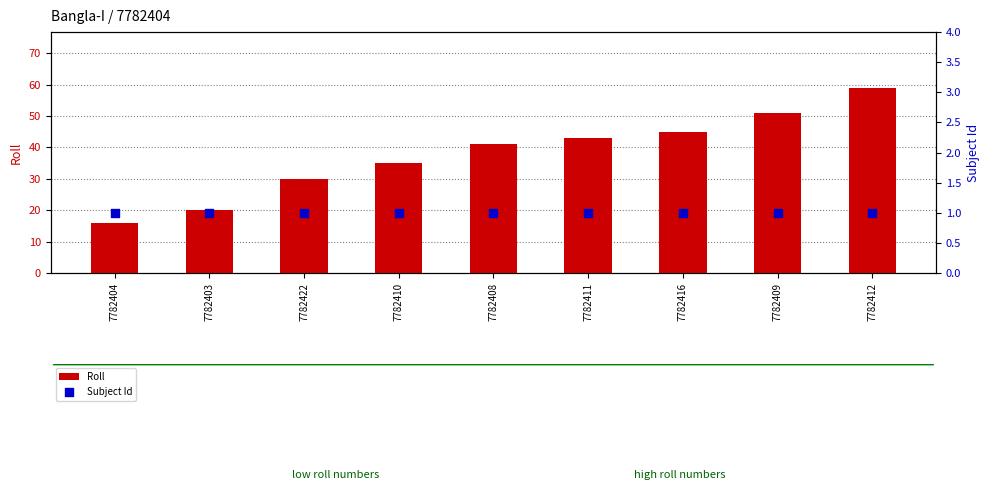

Which series contains the highest Y value?

Roll